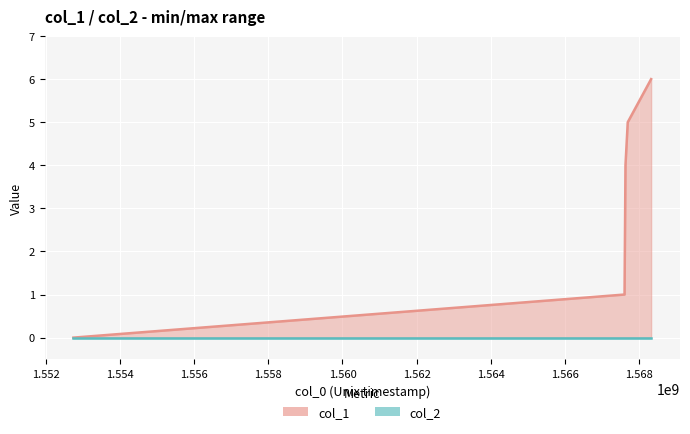

Count the values in the range 1 to 5.

3